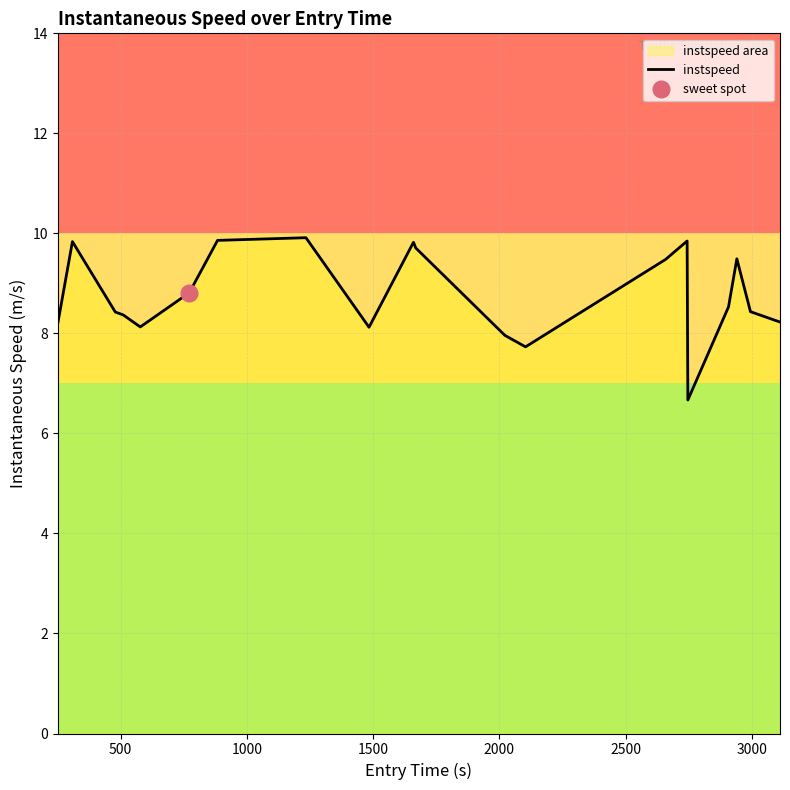

What is the minimum value for instspeed?

6.7